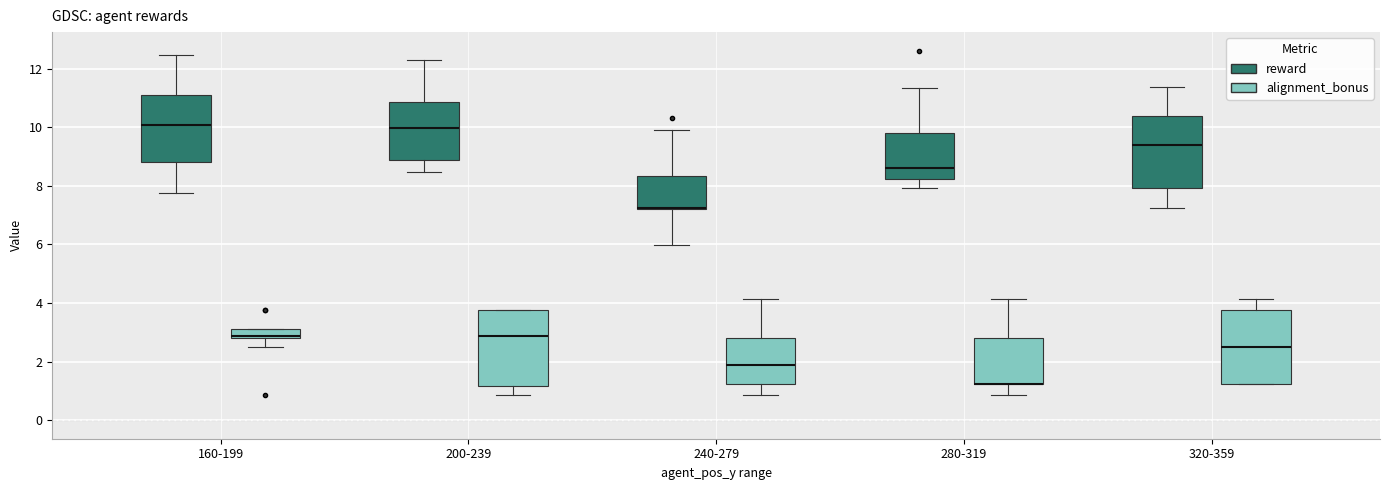

Reading left to right, transcribe this box plot: for each box, give where its median line is, the range the box spans, and where its two whiskers end, as read against the y-axis. The values are not printed on the chart, so give them approximately, as read against the axis.

160-199 (reward): median 10.0, box 8.8 to 11.2, whiskers 7.8 to 12.4
160-199 (alignment_bonus): median 2.8 (just above the box's lower edge), box 2.8 to 3.2, whiskers 2.6 to 3.2
200-239 (reward): median 10.0, box 8.8 to 10.8, whiskers 8.4 to 12.2
200-239 (alignment_bonus): median 2.8, box 1.2 to 3.8, whiskers 0.8 to 3.8
240-279 (reward): median 7.2 (drawn on the box's lower edge), box 7.2 to 8.4, whiskers 6.0 to 10.0
240-279 (alignment_bonus): median 1.8, box 1.2 to 2.8, whiskers 0.8 to 4.2
280-319 (reward): median 8.6, box 8.2 to 9.8, whiskers 8.0 to 11.4
280-319 (alignment_bonus): median 1.2 (drawn on the box's lower edge), box 1.2 to 2.8, whiskers 0.8 to 4.2
320-359 (reward): median 9.4, box 8.0 to 10.4, whiskers 7.2 to 11.4
320-359 (alignment_bonus): median 2.6, box 1.2 to 3.8, whiskers 1.2 to 4.2